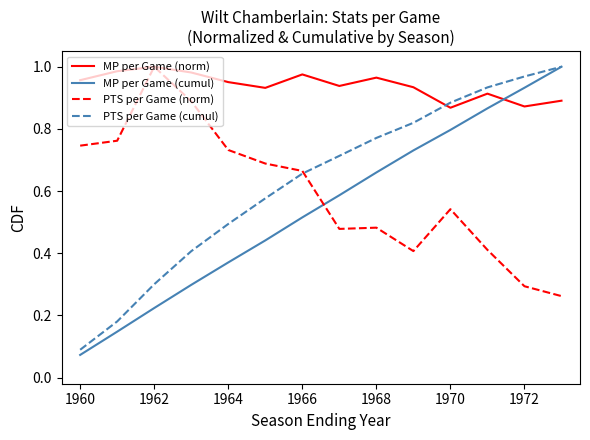

Which series has the largest range (max minus min)?

MP per Game (cumul)